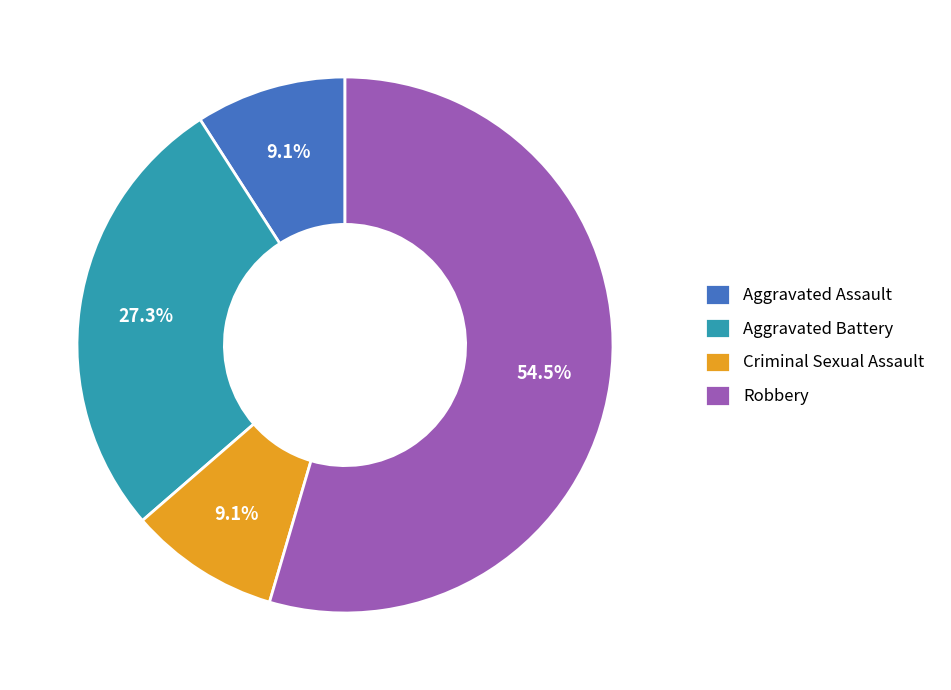

What is the largest slice in the pie chart?

Robbery